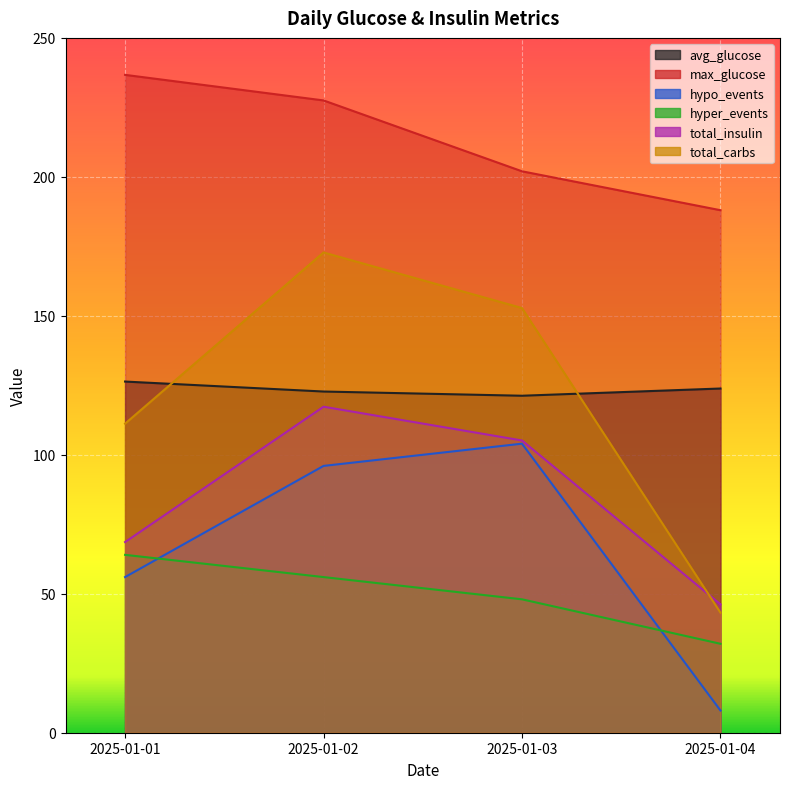

What is the sum of the hyper_events values at 2025-01-01 and 2025-01-02?

120.0